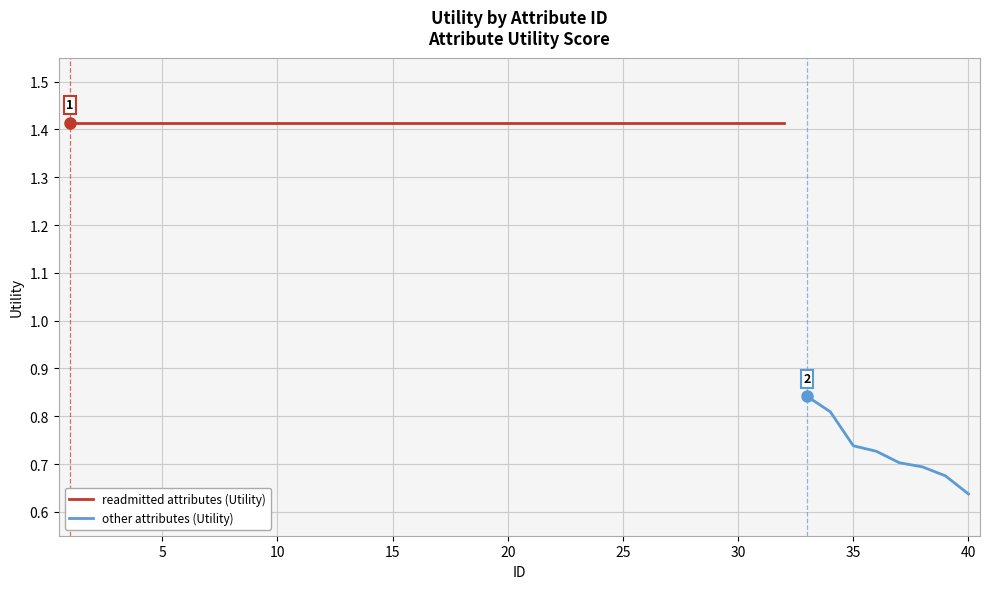

True or false: the data has more than 1 interior local peaks.

False